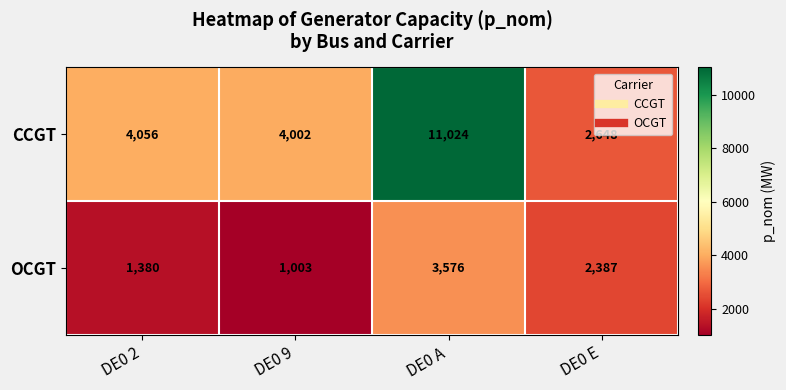

At which category is the sum across all series the highest?

DE0 A